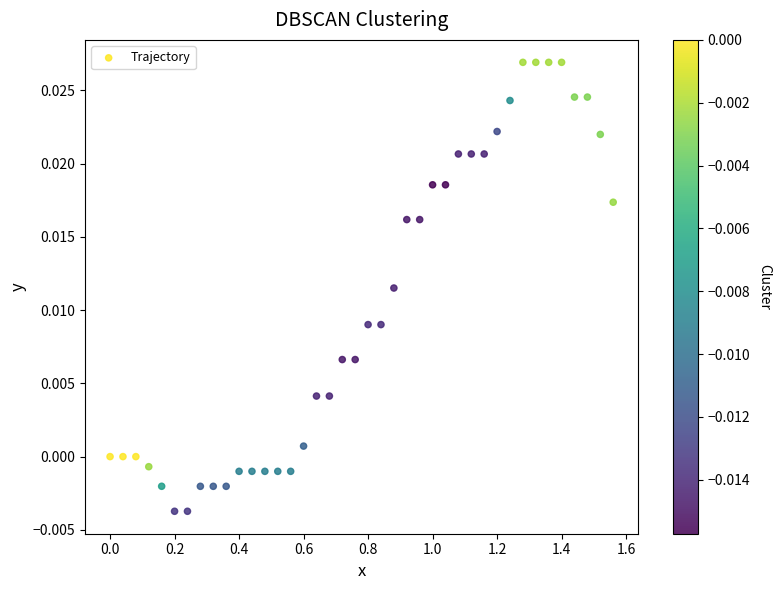

What is the range of X values (max minus min)?

1.6